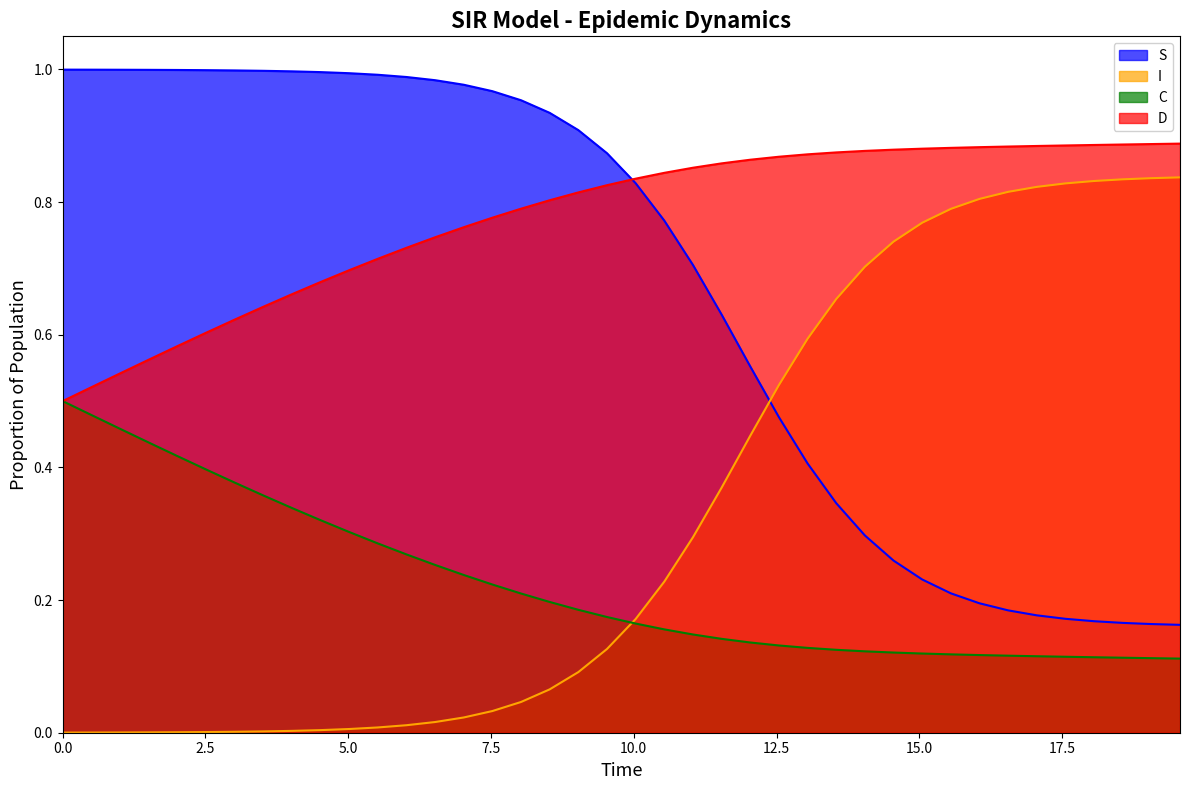

Rank the series by their maximum value, from lowest to highest.

C, I, D, S